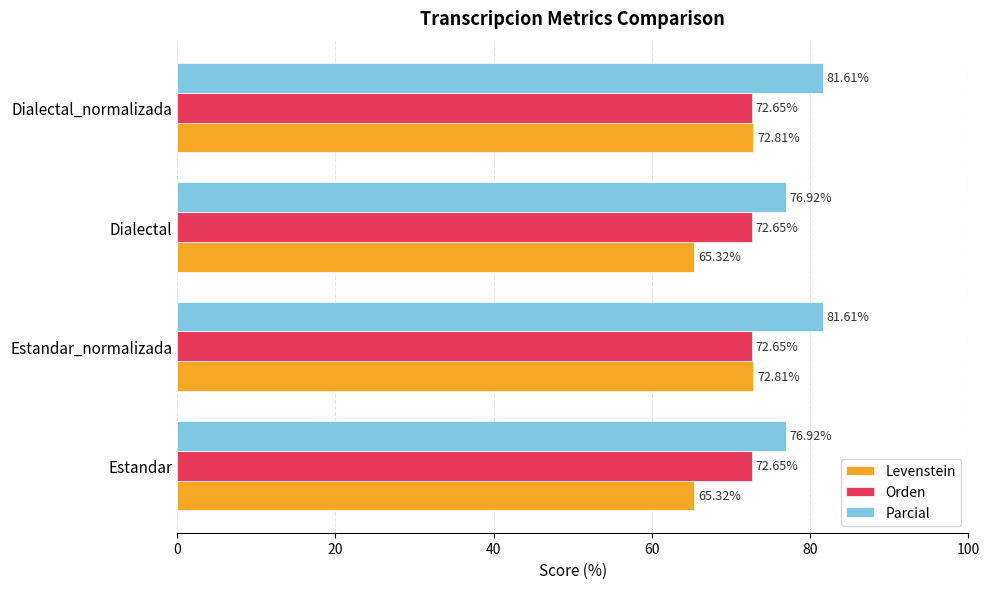

What is the difference between the maximum and minimum values in the Parcial series?

4.7